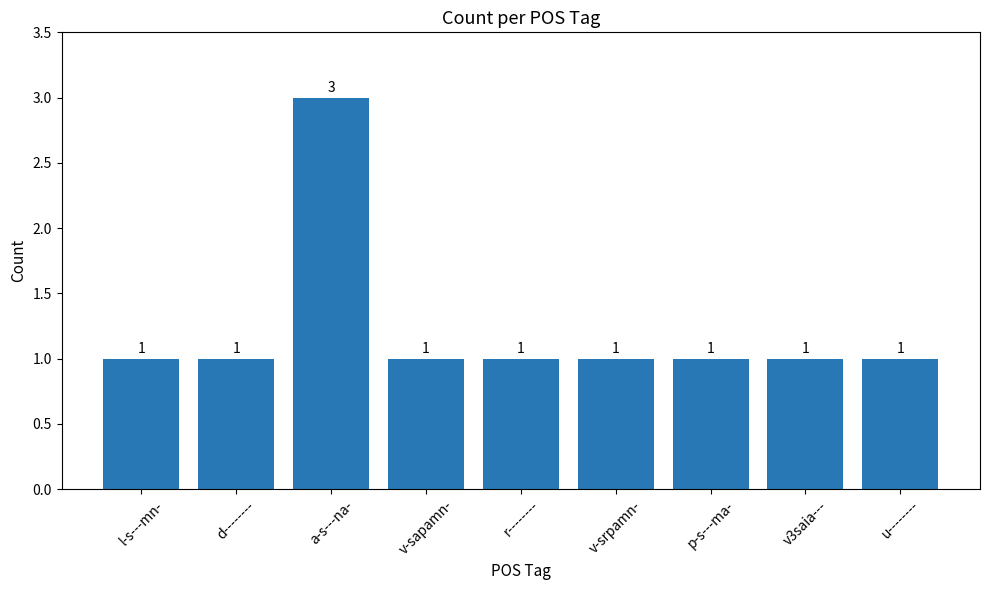

What is the value of the 1st bar from the left?

1